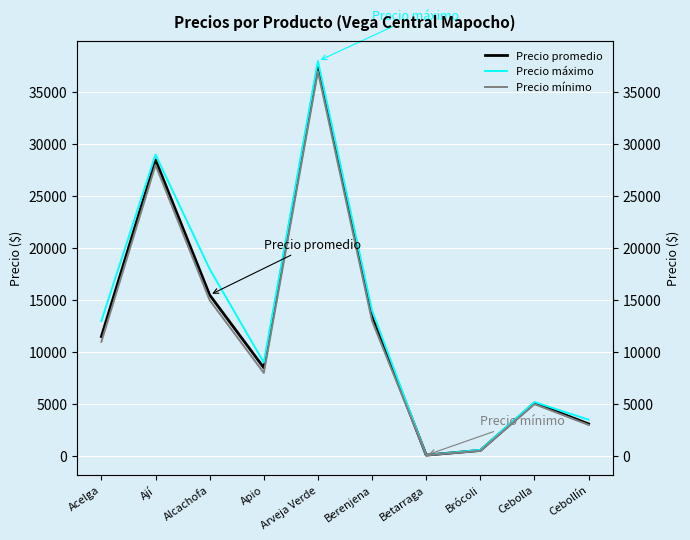

How many interior local peaks does the Precio mínimo series have?

3